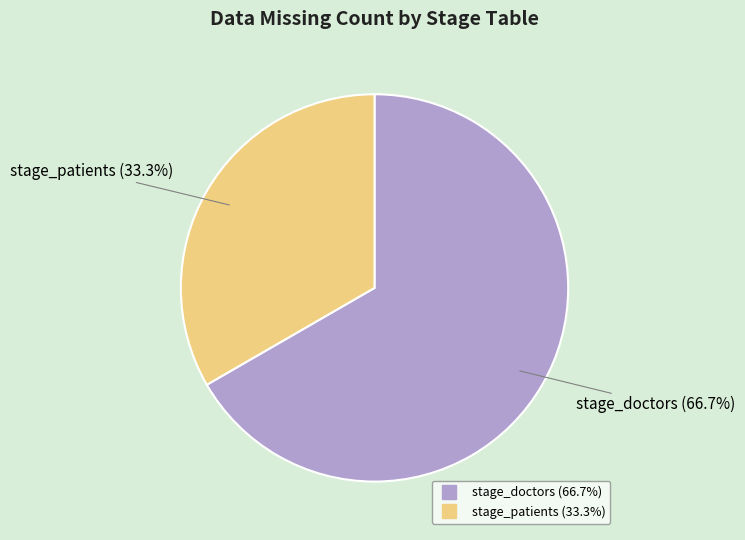

Which category has the biggest portion of the pie?

stage_doctors